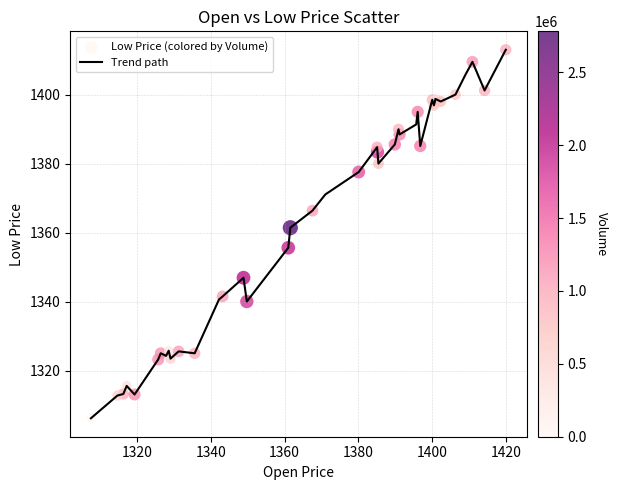

What is the difference between the maximum and minimum values?

106.8